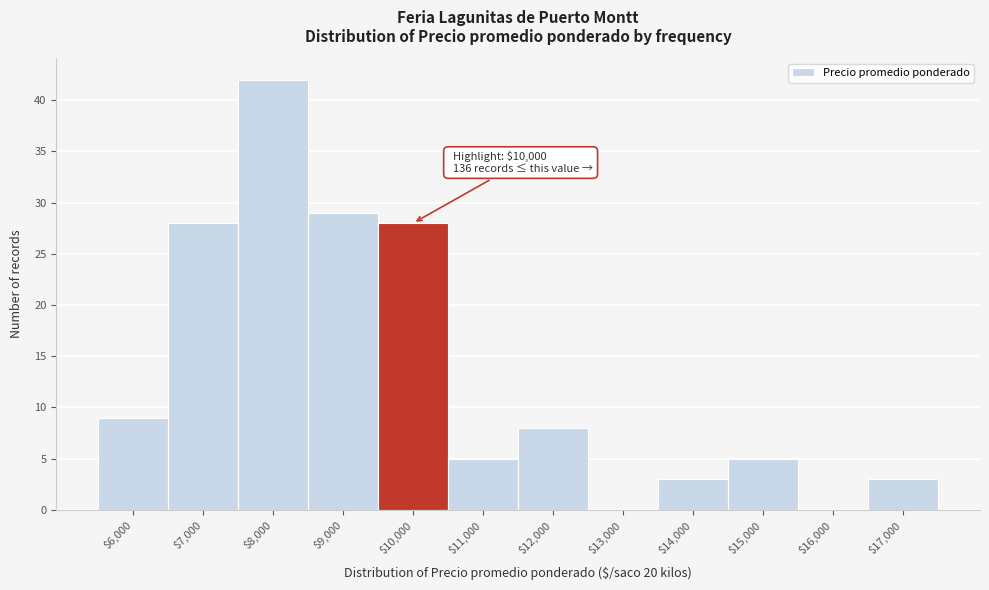

What is the maximum value shown in the chart?

42